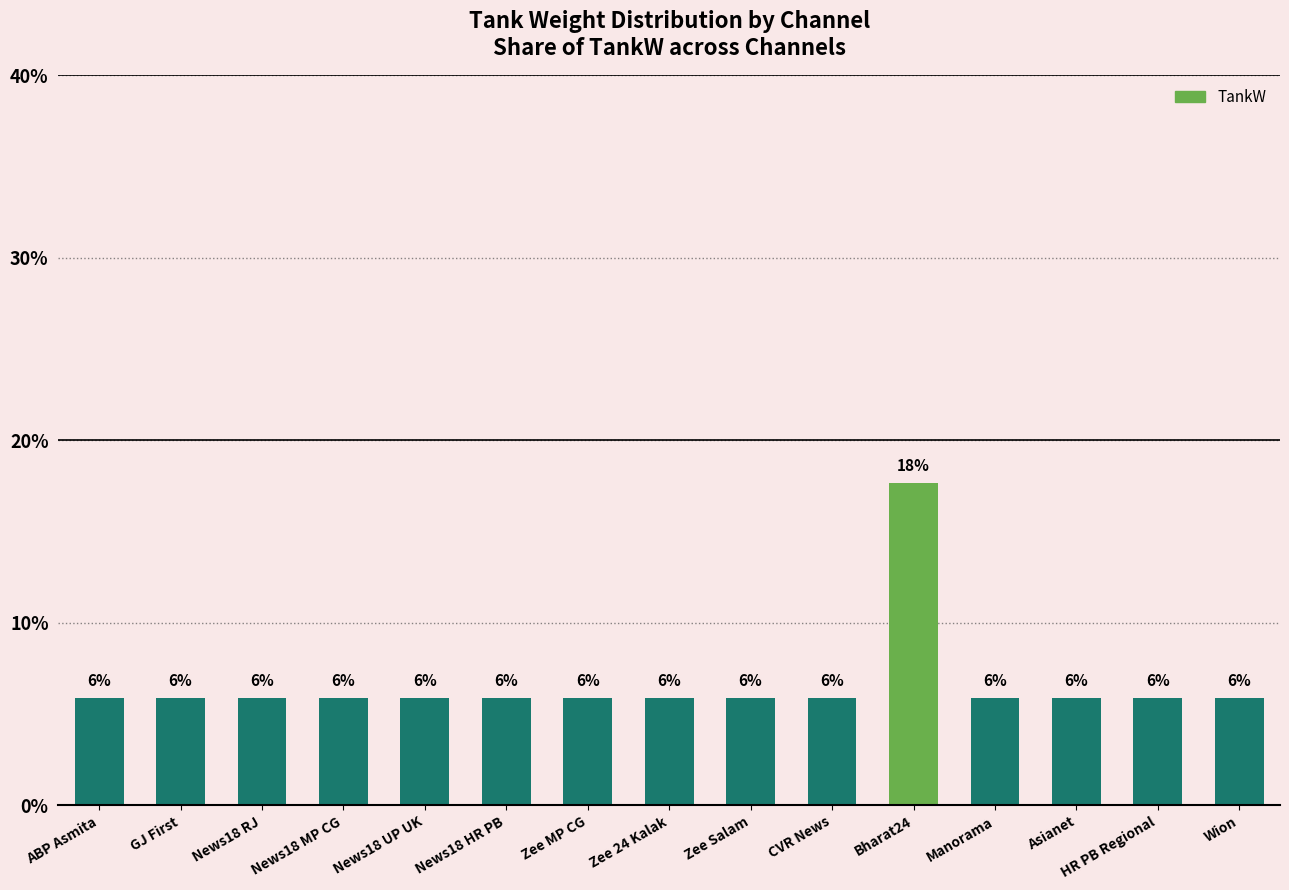

The chart shows a value of 2.4 at Wion. True or false?

False